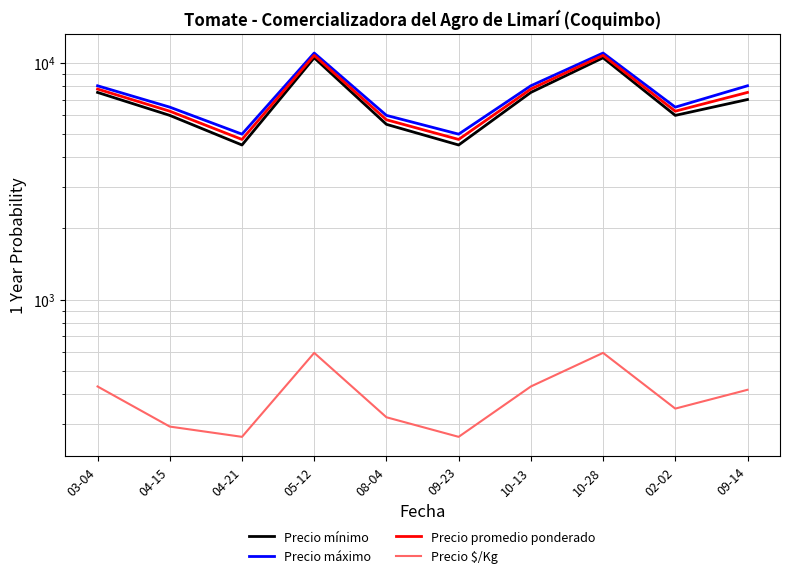

Is the value of Precio $/Kg at 04-15 greater than the value of Precio promedio ponderado at 08-04?

No